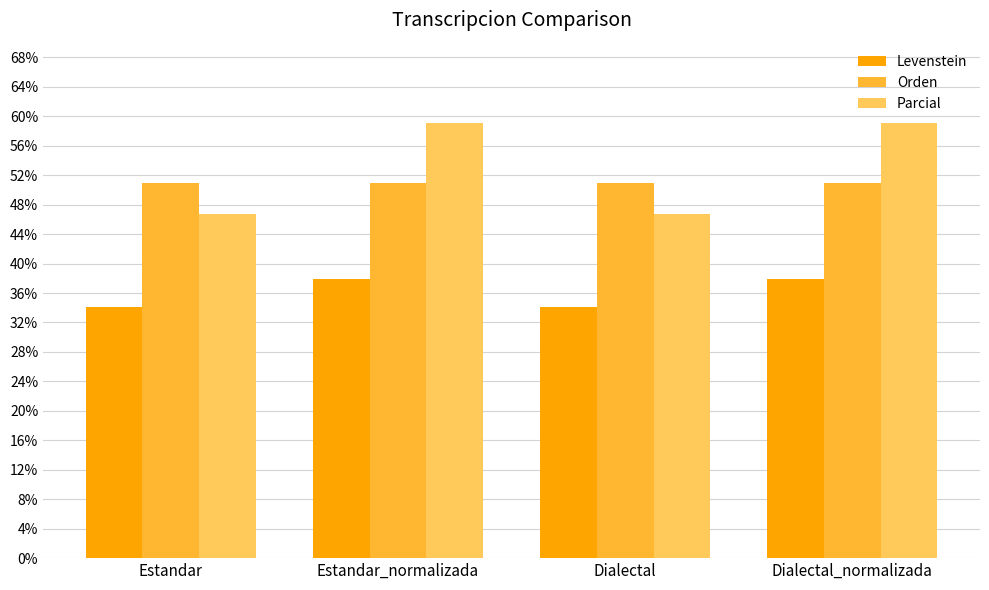

Does the chart contain stacked bars?

No